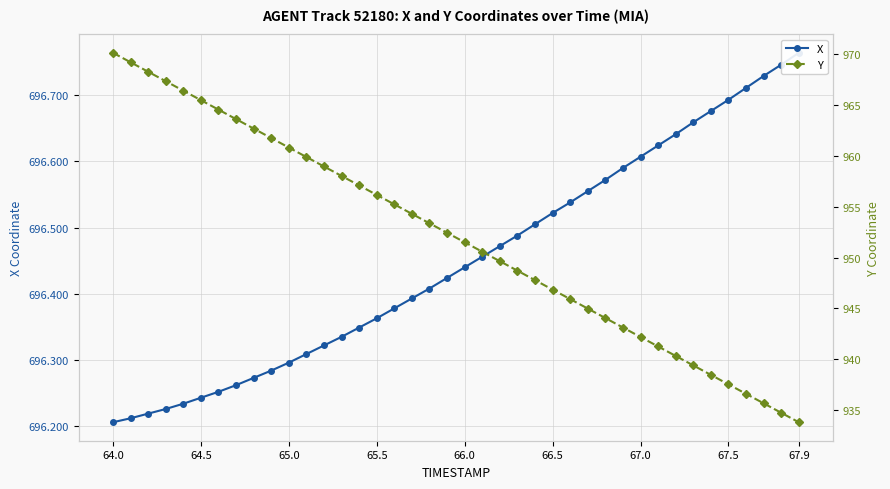

How many categories are shown in the chart?

40